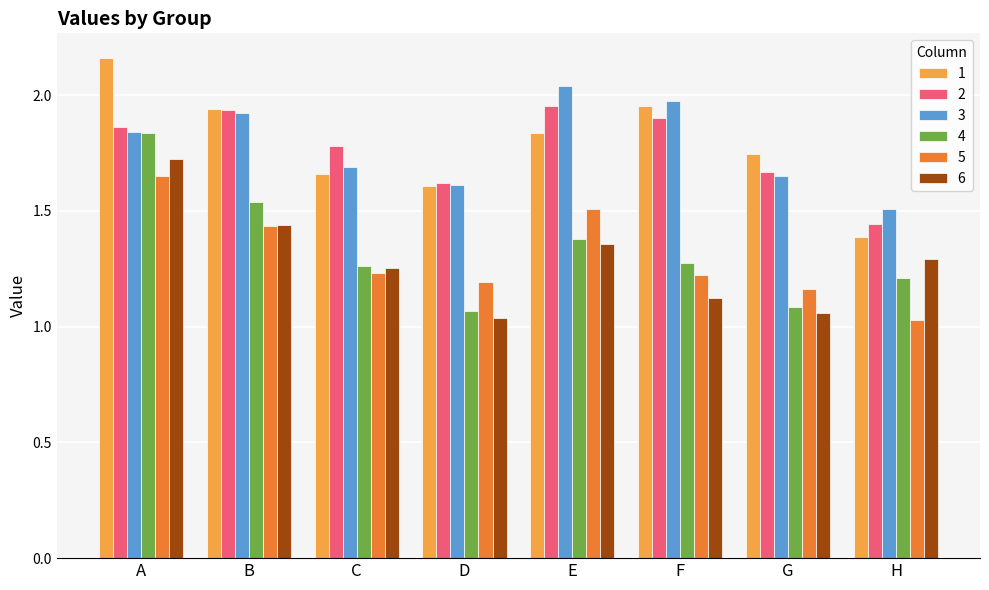

Rank the categories by 3 value from highest to lowest.

E, F, B, A, C, G, D, H